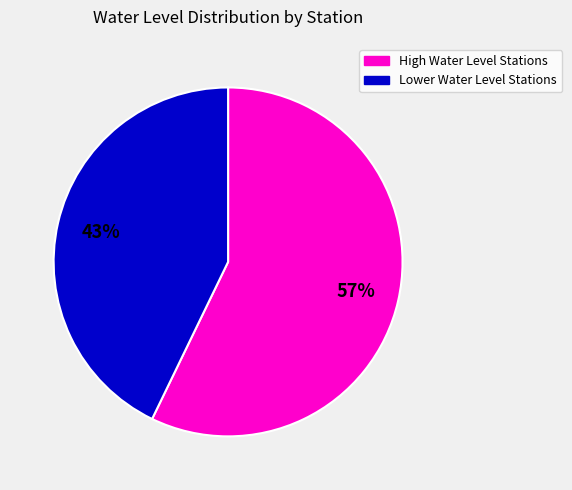

Is there any slice that represents more than half of the pie?

Yes